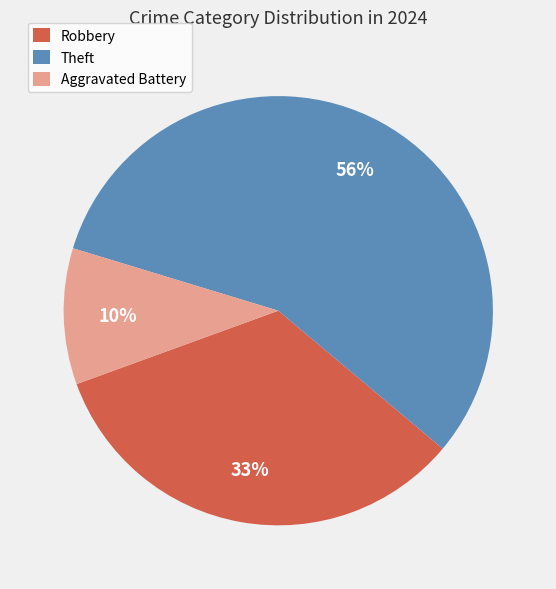

Does any single category account for the majority?

Yes